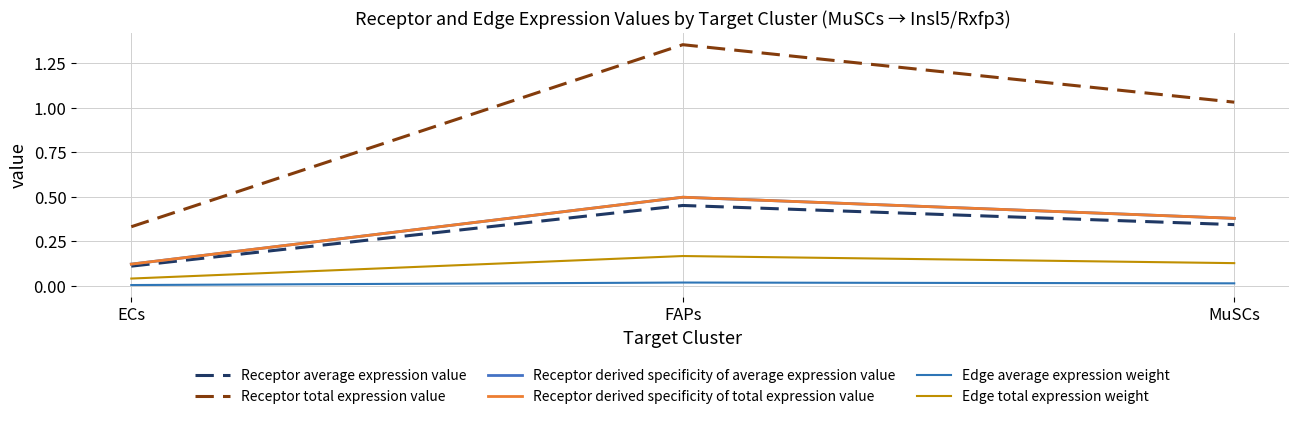

Is this an area chart (filled region under the line)?

No